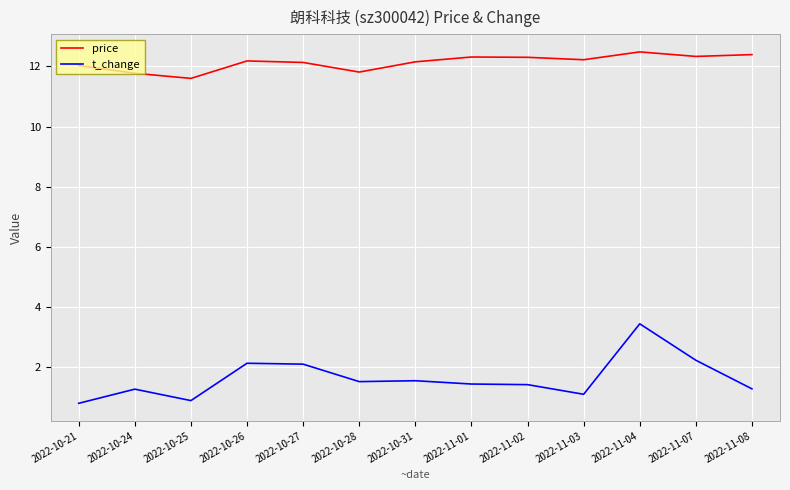

What is the difference between the highest and lowest values at 2022-10-31?

10.6